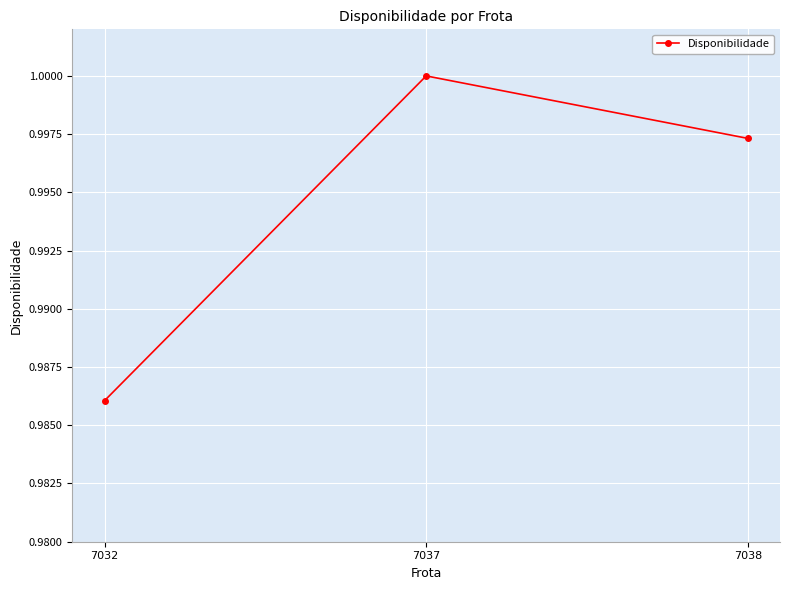

What is the sum of the values at 7038 and 7032?

2.0